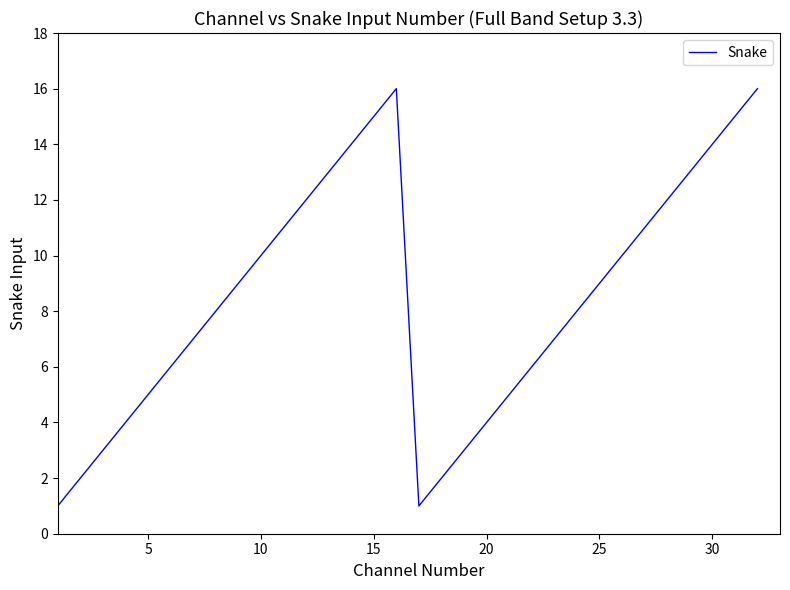

How many lines are shown in the chart?

1